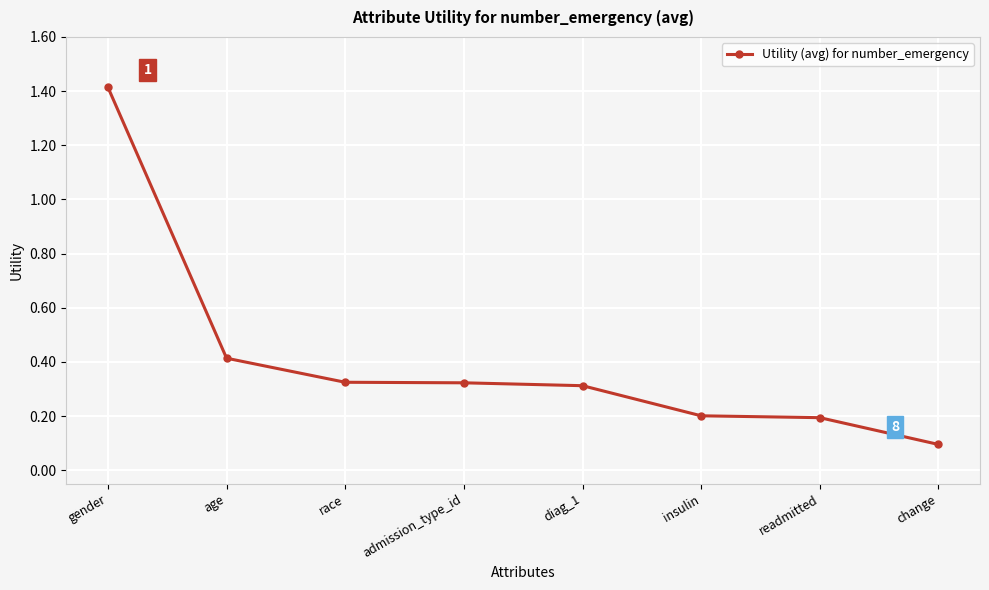

What is the difference between the second highest and second lowest values?

0.2